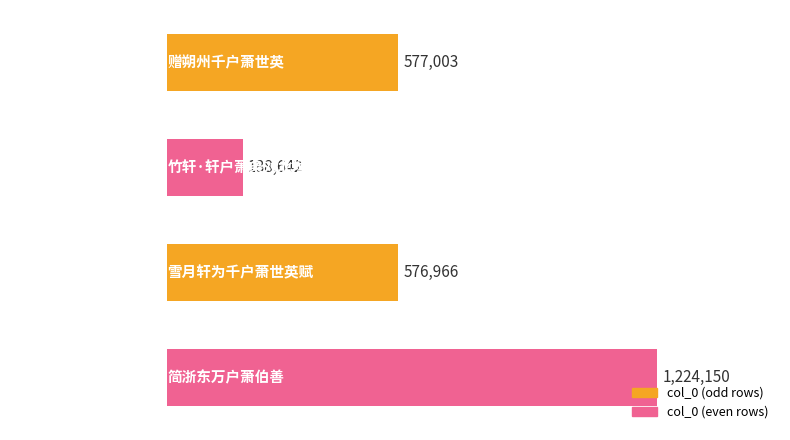

Does the chart contain any negative values?

No